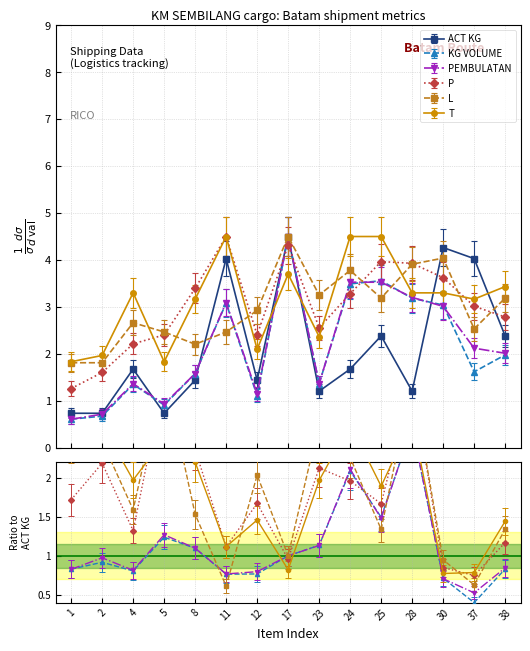

Rank the categories by ACT KG value from highest to lowest.

17, 30, 11, 37, 25, 38, 4, 24, 8, 12, 23, 28, 1, 2, 5